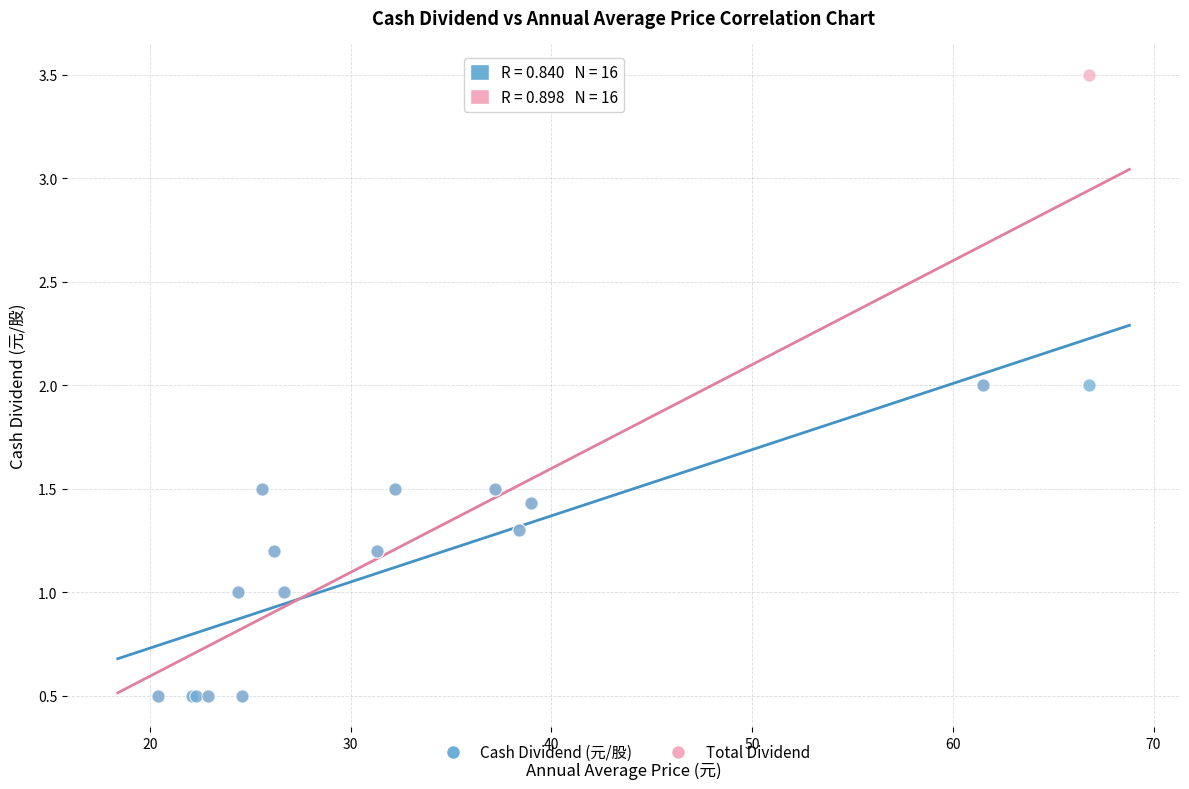

Which series has the widest spread of Y values?

Total Dividend